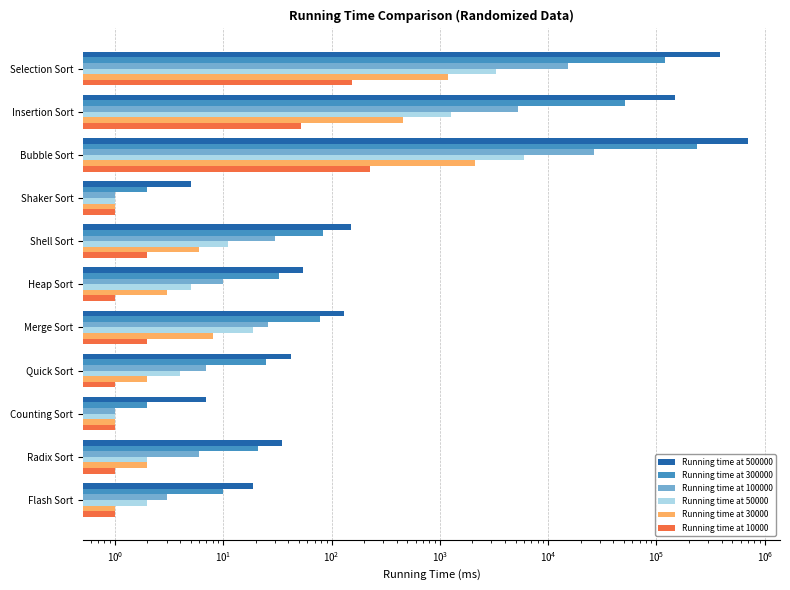

Which series has the largest range (max minus min)?

Running time at 500000